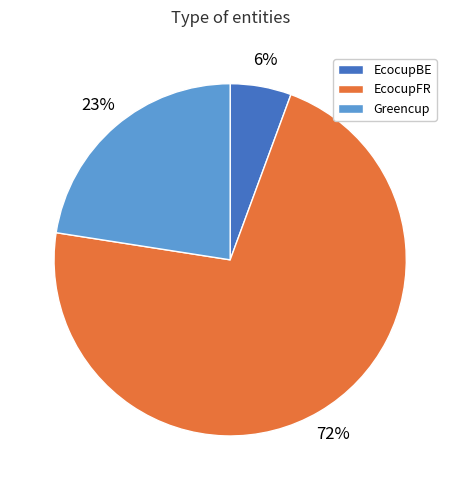

Which has a higher value, EcocupBE or EcocupFR?

EcocupFR